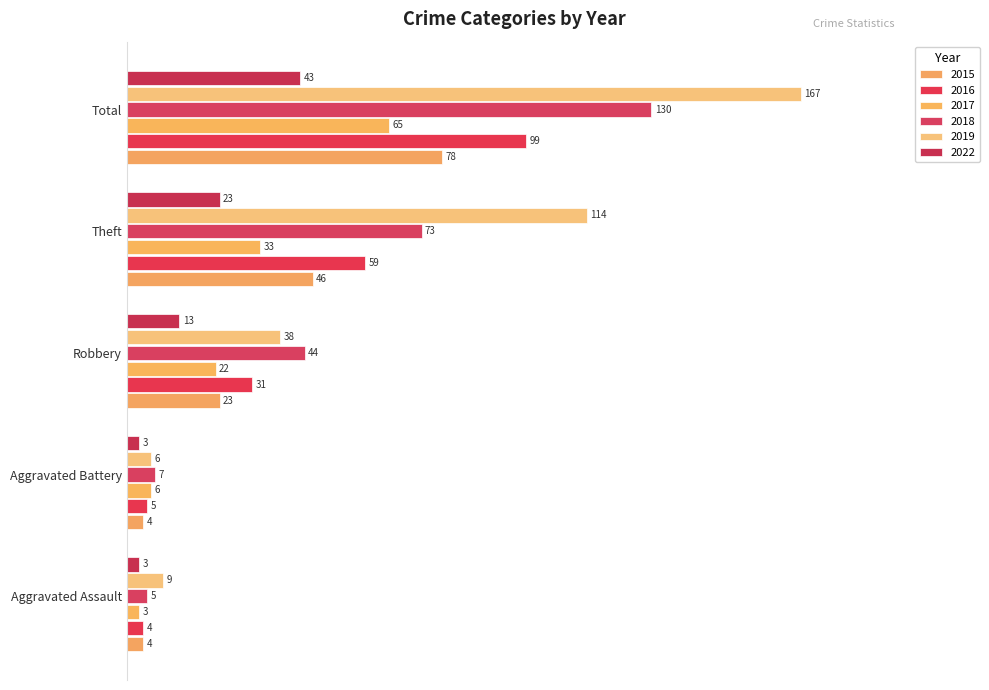

At which label does 2017 reach its minimum?

Aggravated Assault